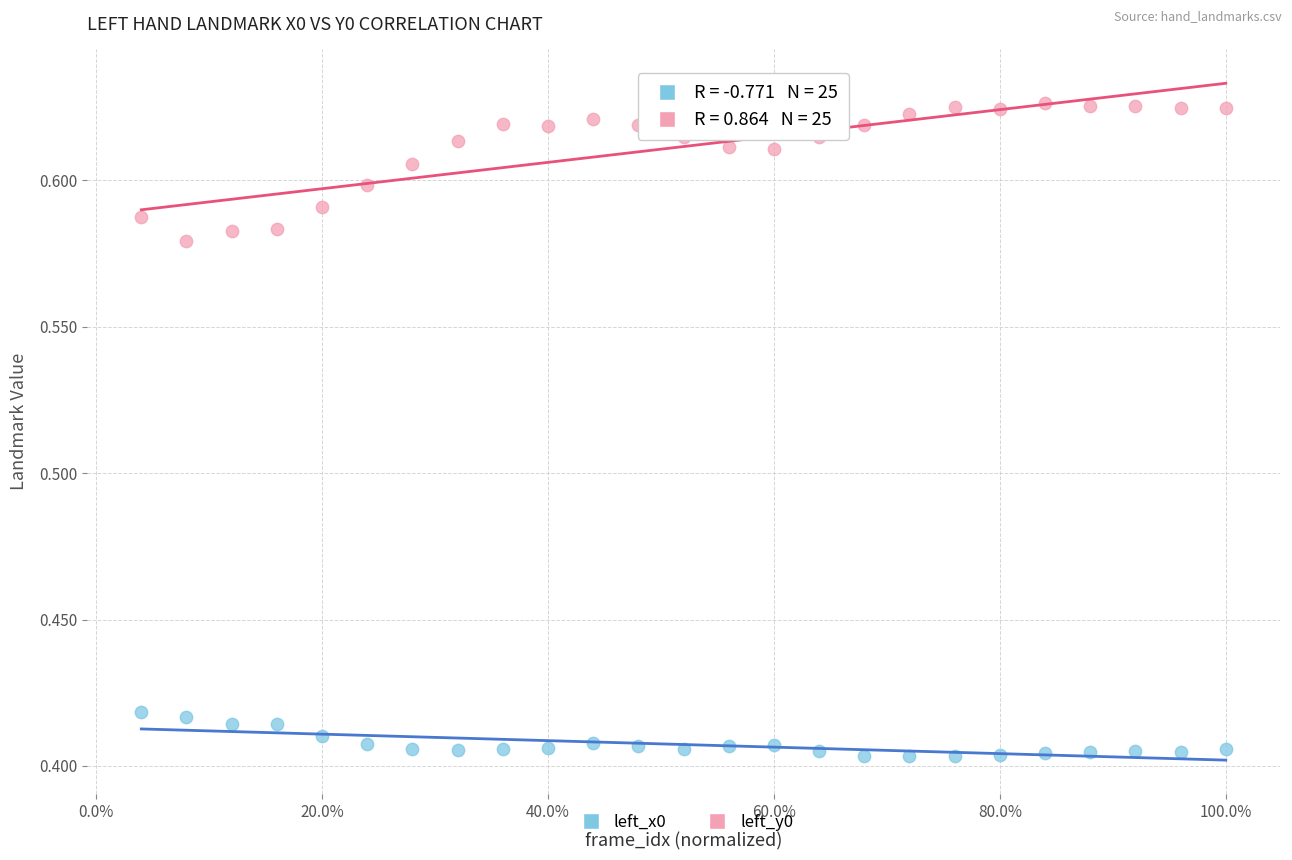

Across all data points, what is the range of X values (max minus min)?

1.0